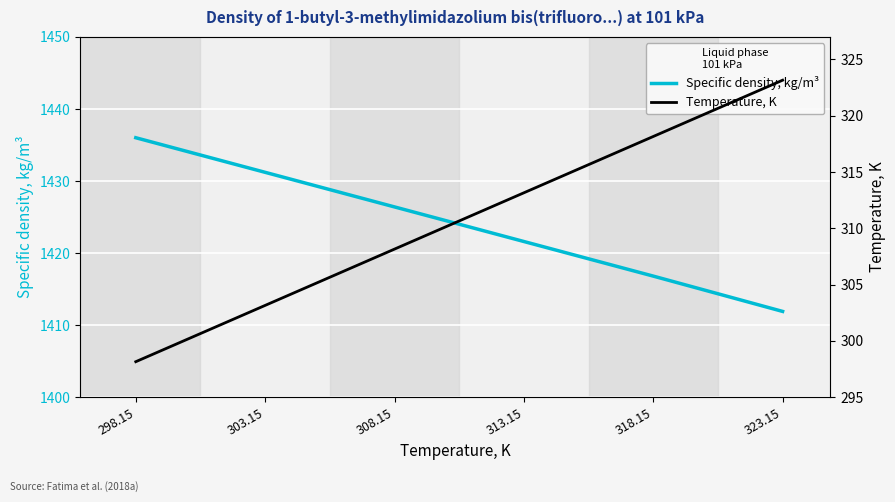

Which series changed the most between 303.15 and 313.15?

Temperature, K